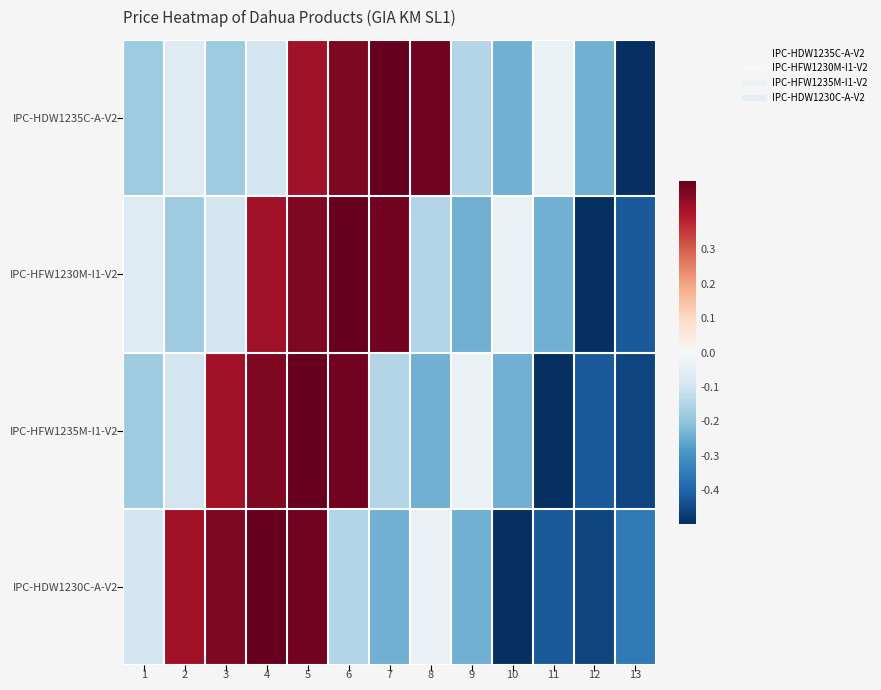

What is the total value across all series at 1?

-0.5